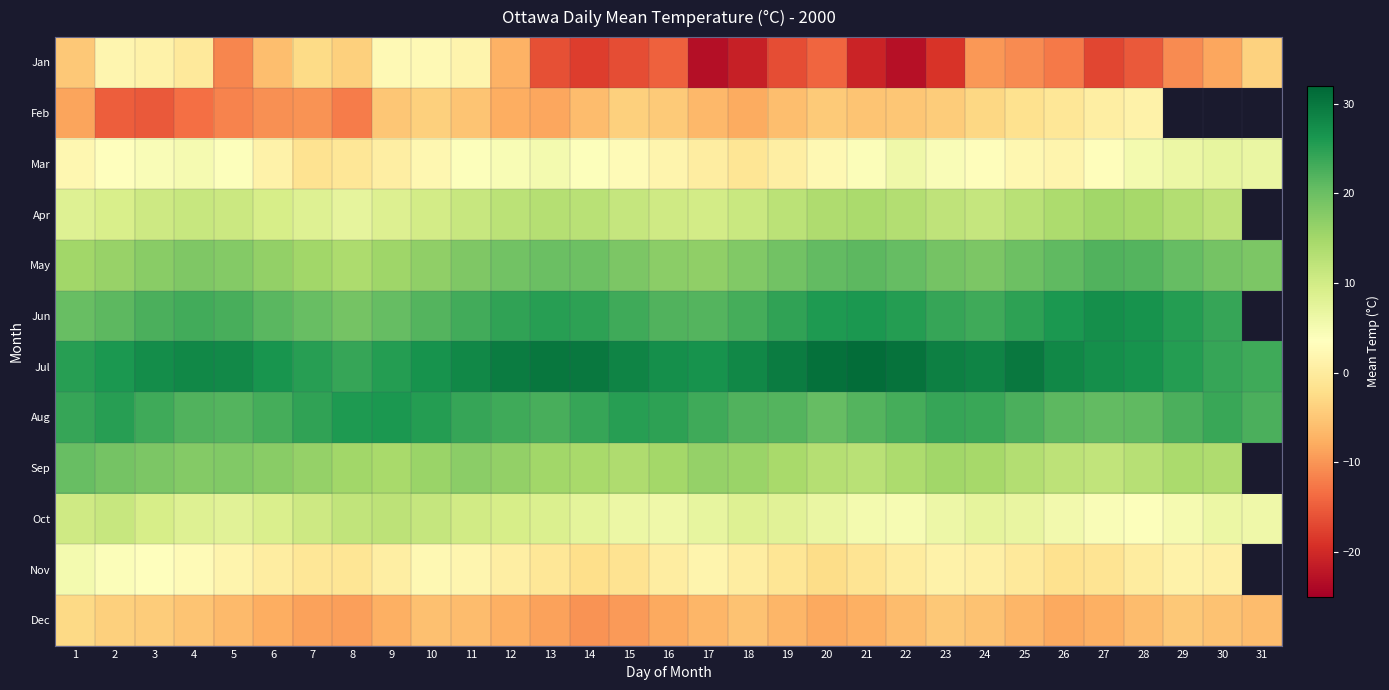

What is the greatest value displayed?

31.2